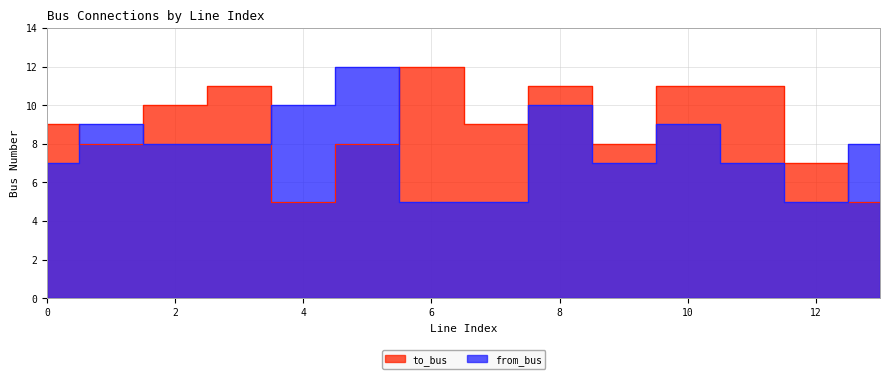

Which series has the largest range (max minus min)?

to_bus